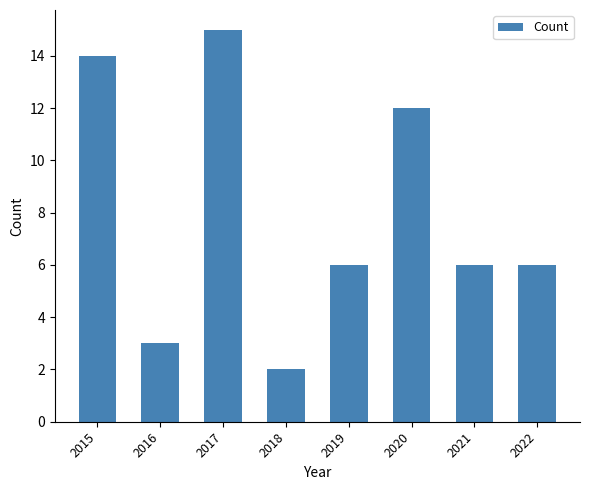

Approximately how many times larger is the value at 2019 compared to 2020?

0.5